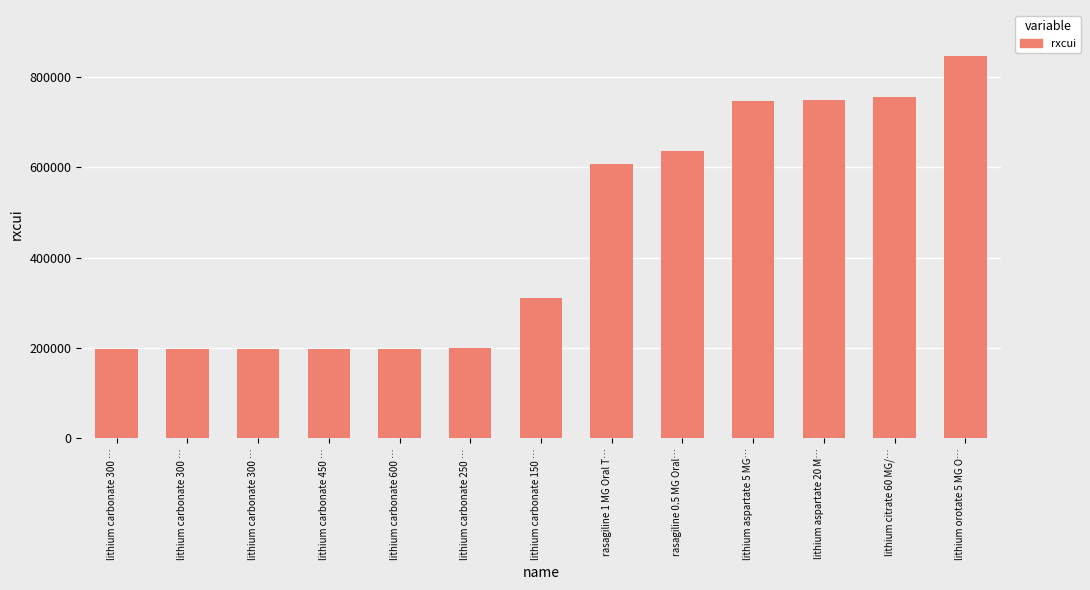

What value does the data have at lithium aspartate 20 M…, to the nearest 50?

749150